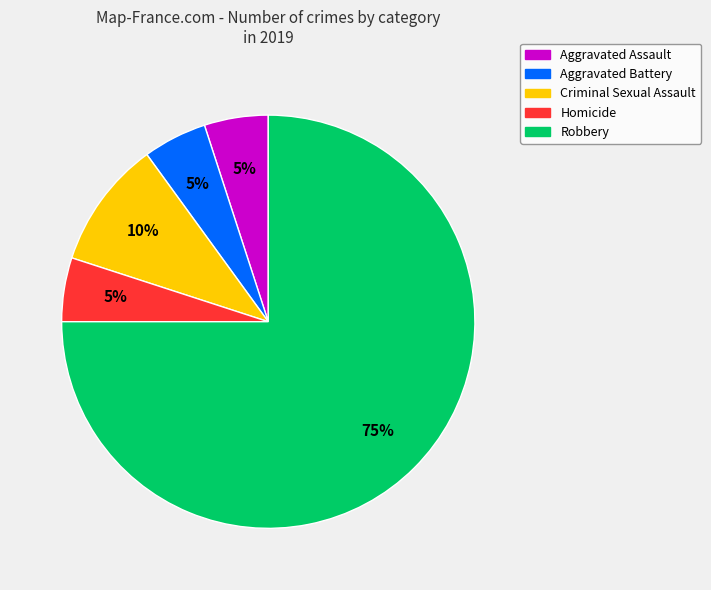

The Robbery slice represents 75% of the pie. True or false?

True